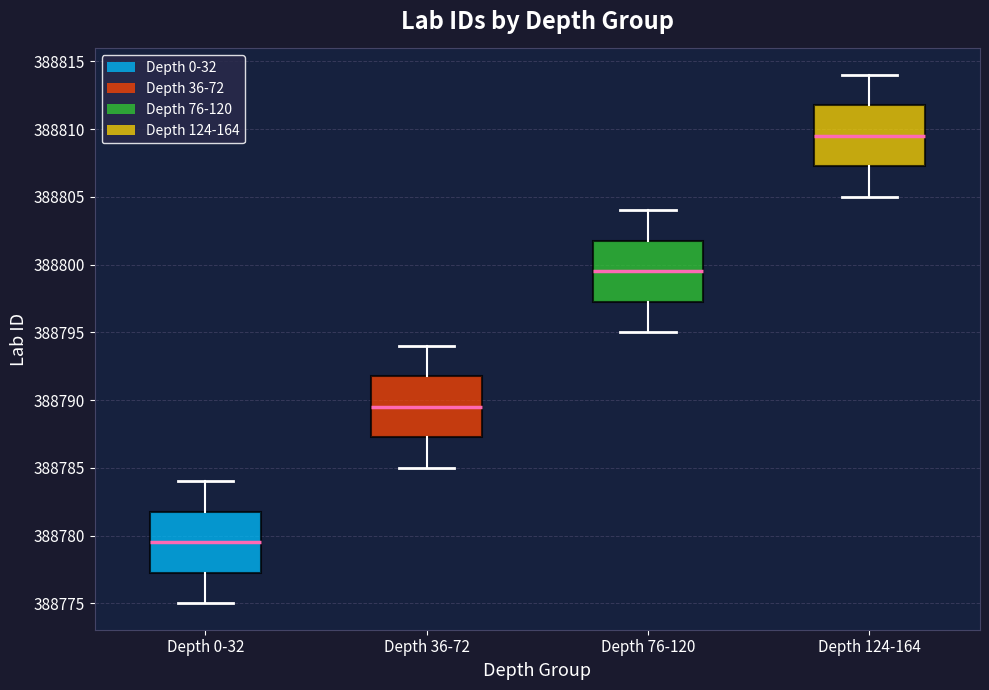

Reading left to right, read every box against the y-axis: the position of its median line, the range the box covers, and the ends of its whiskers. The values are not printed on the chart, so give them approximately, as read against the axis.

Depth 0-32: median 388779.5, box 388777.5 to 388782.0, whiskers 388775.0 to 388784.0
Depth 36-72: median 388789.5, box 388787.5 to 388792.0, whiskers 388785.0 to 388794.0
Depth 76-120: median 388799.5, box 388797.5 to 388802.0, whiskers 388795.0 to 388804.0
Depth 124-164: median 388809.5, box 388807.5 to 388812.0, whiskers 388805.0 to 388814.0